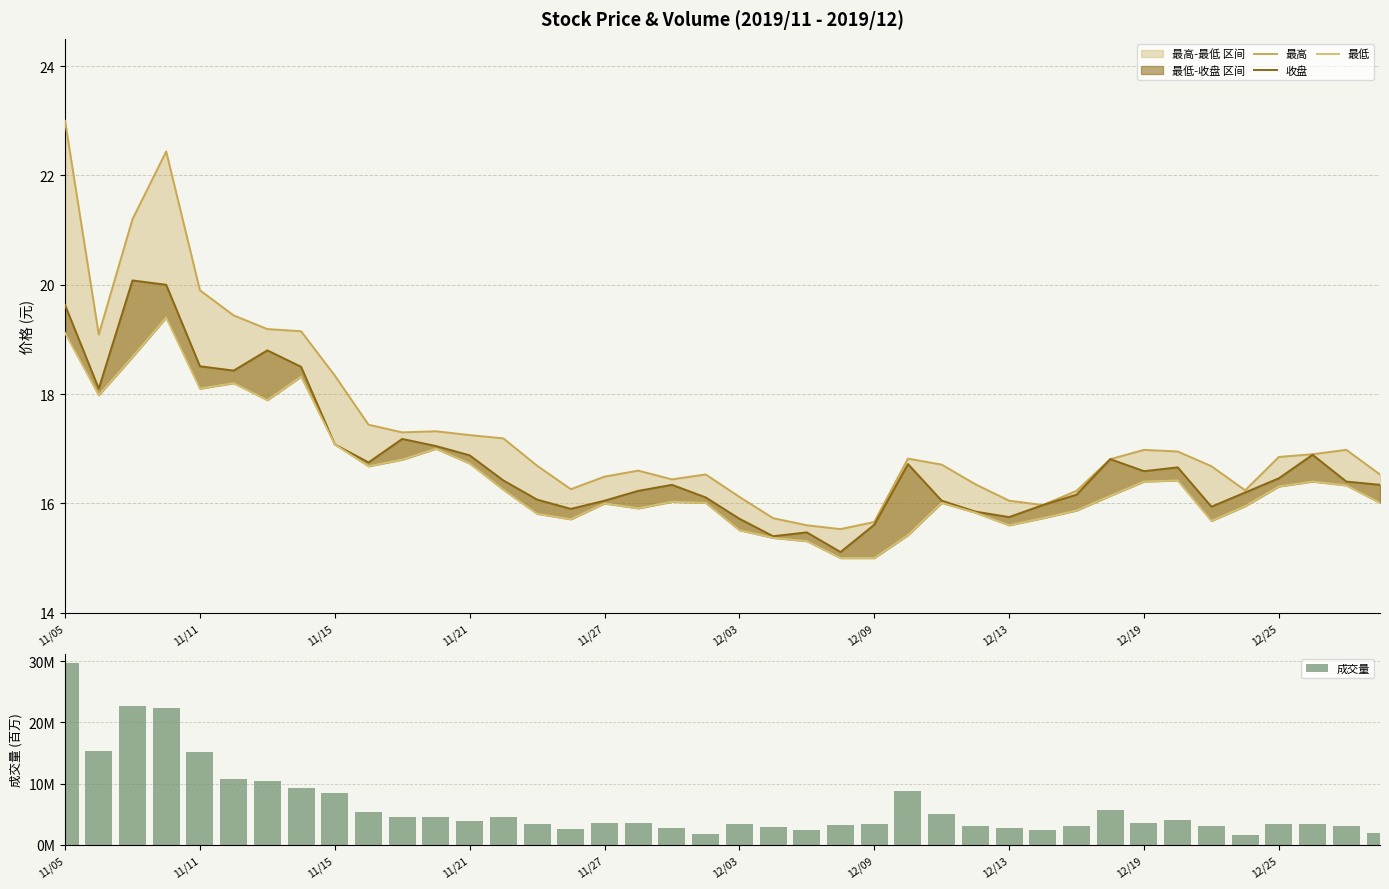

Are the bars horizontal?

No